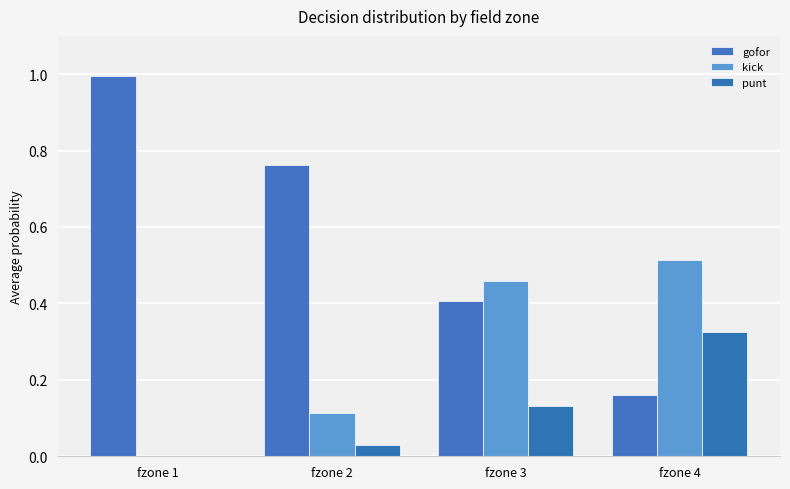

What are all the series names shown in the legend?

gofor, kick, punt